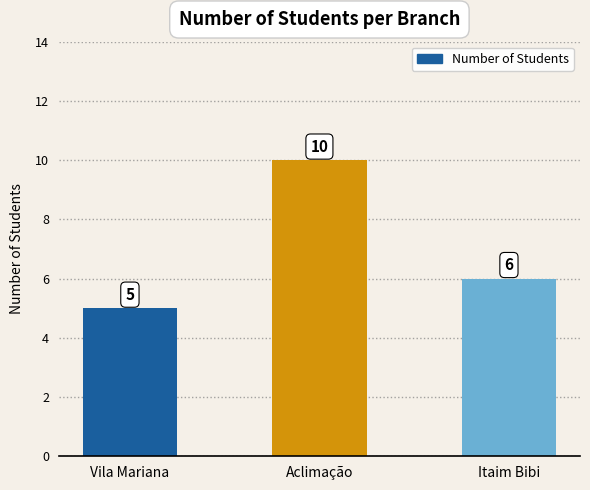

List the labels in order of value, largest first.

Aclimação, Itaim Bibi, Vila Mariana